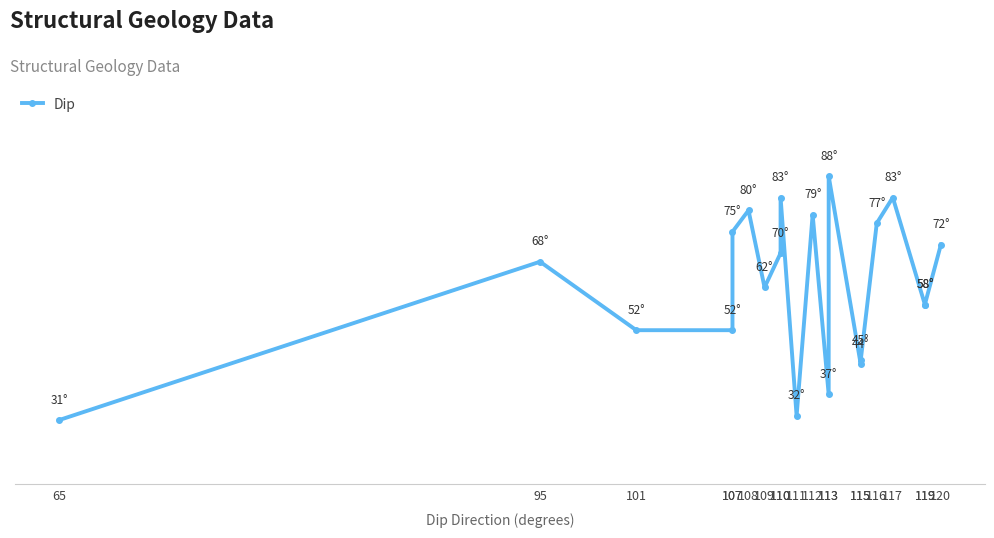

List the labels in order of value, largest first.

113, 110, 117, 108, 112, 116, 107, 120, 110, 95, 109, 119, 119, 101, 107, 115, 115, 113, 111, 65